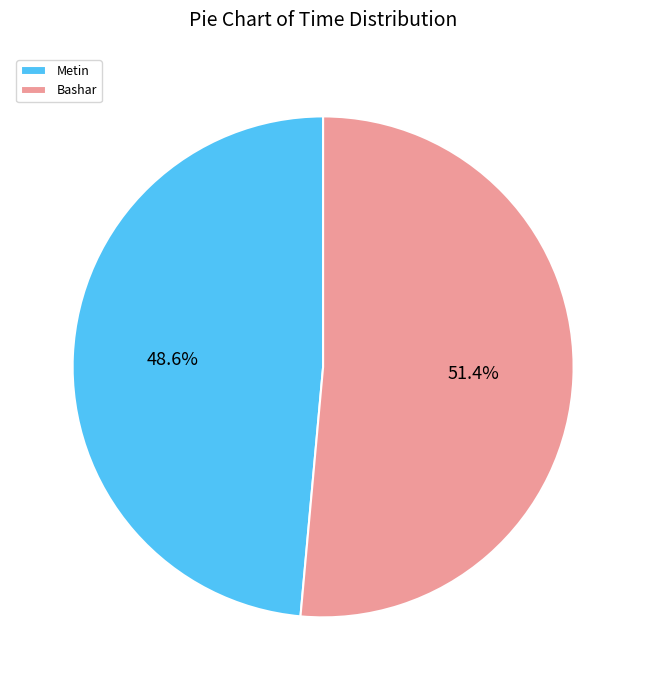

Approximately how many times larger is the value at Metin compared to Bashar?

0.9